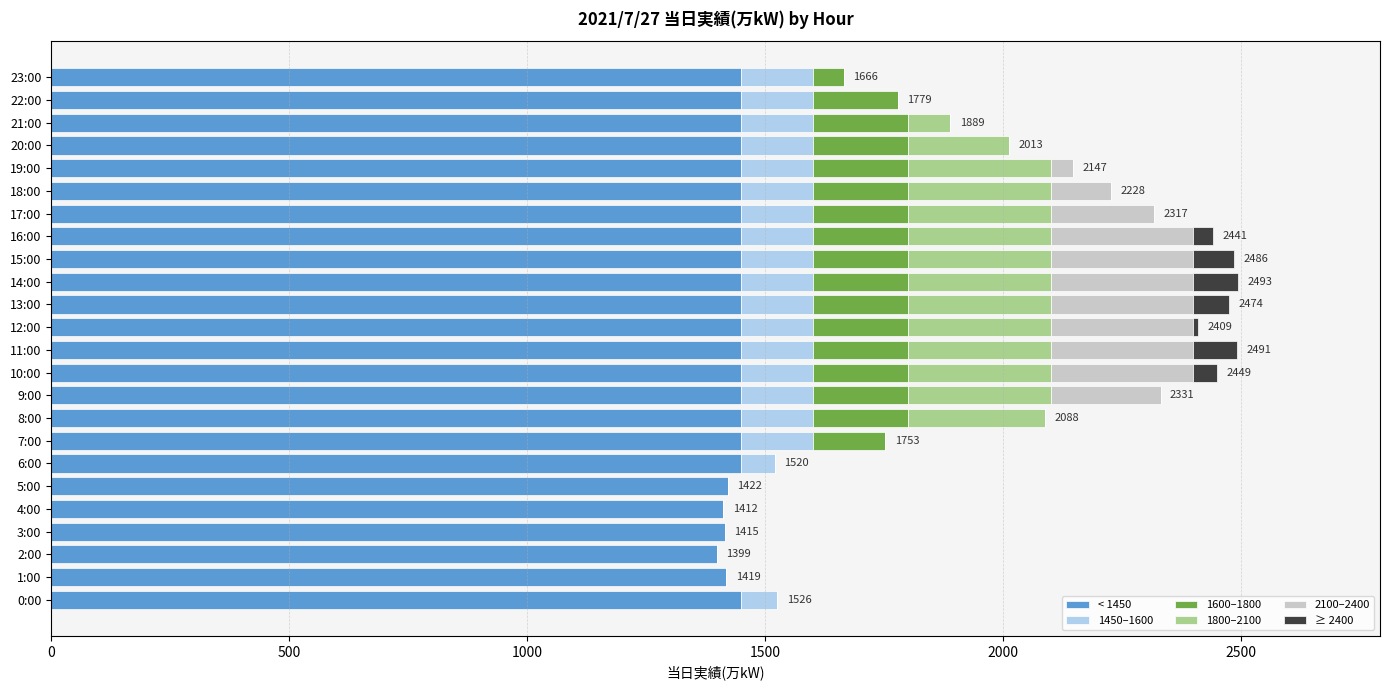

What is the sum of all 2100–2400 values?

2723